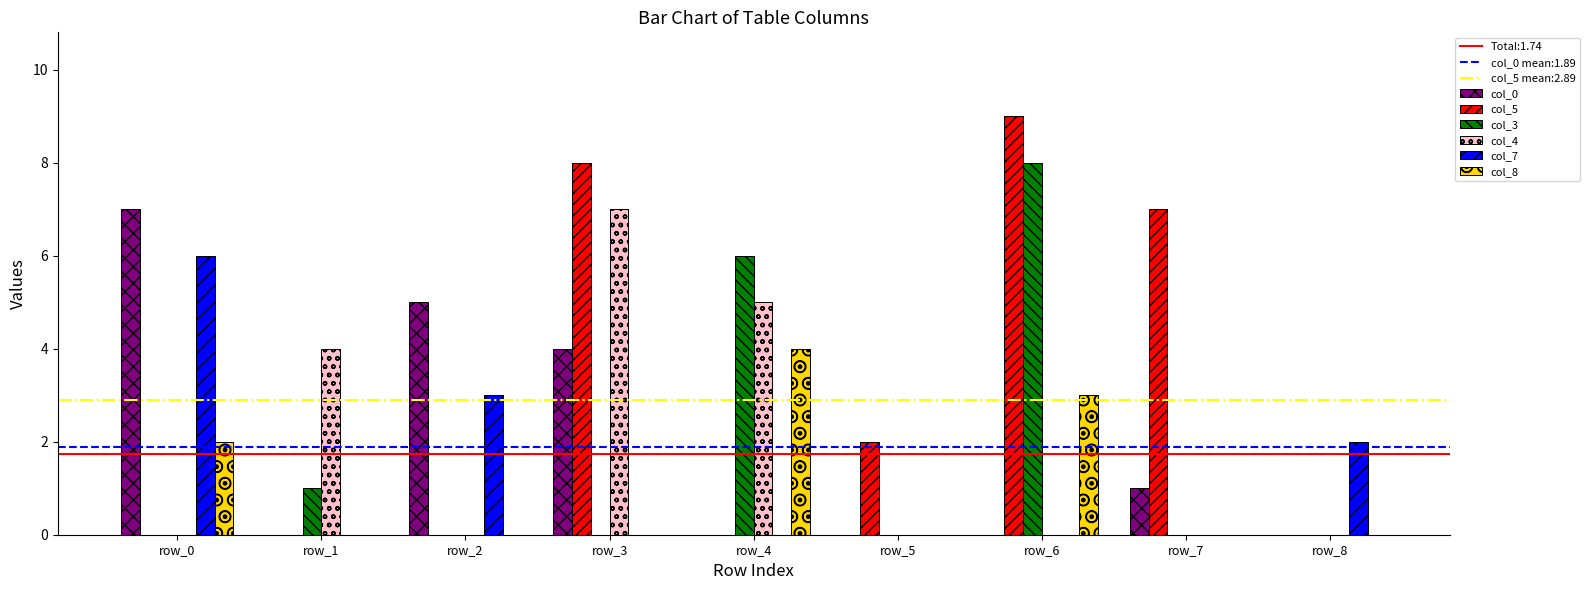

At which category is the sum across all series the highest?

row_6